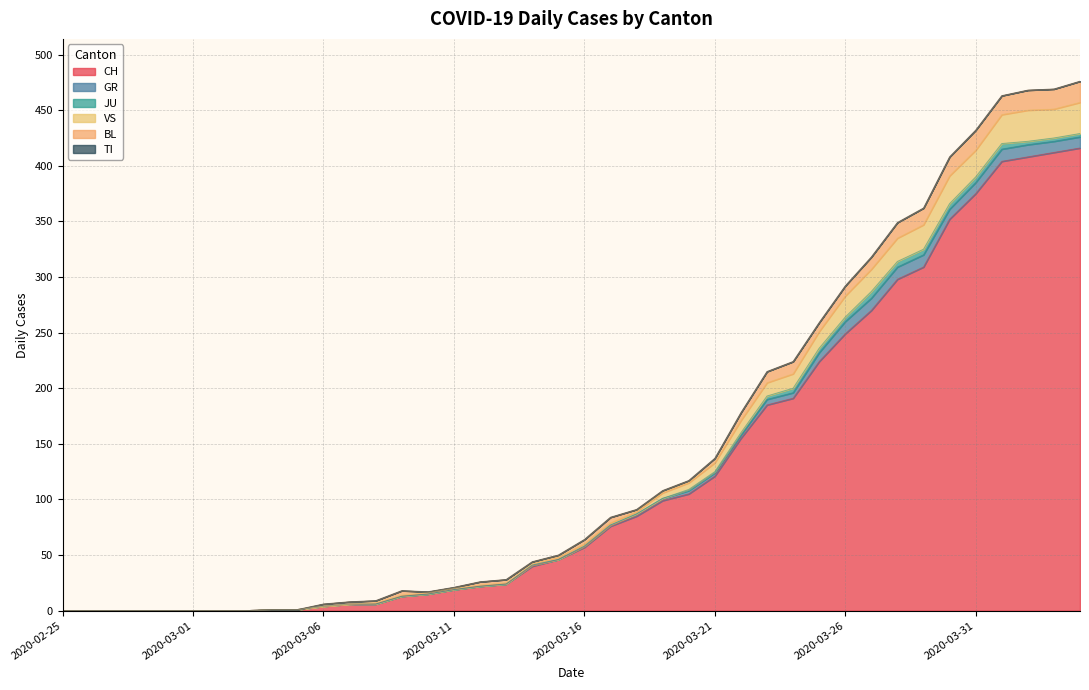

At which label does TI reach its peak?

2020-02-25